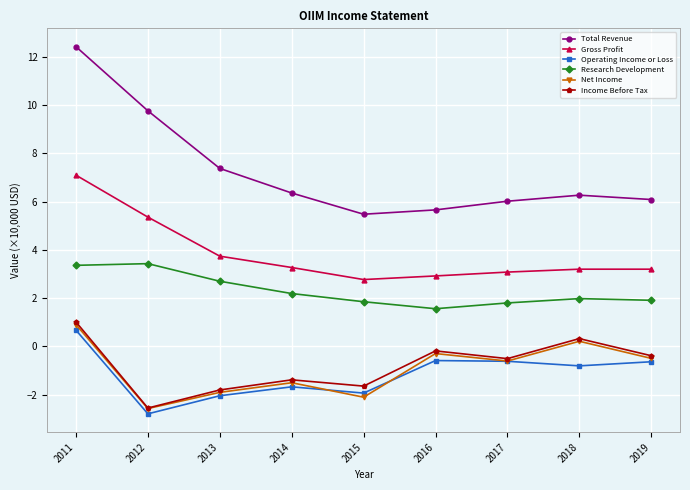

What is the average value of the Gross Profit series?

3.8